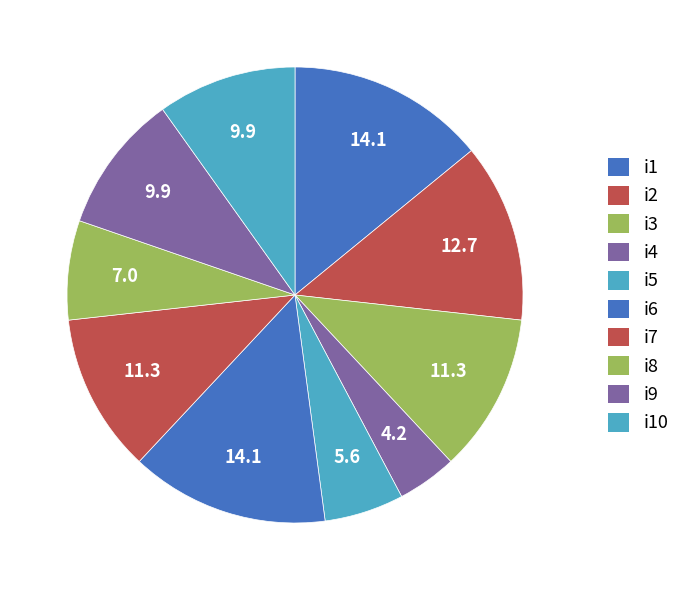

What is the ratio of the value at i3 to the value at i4?

2.7